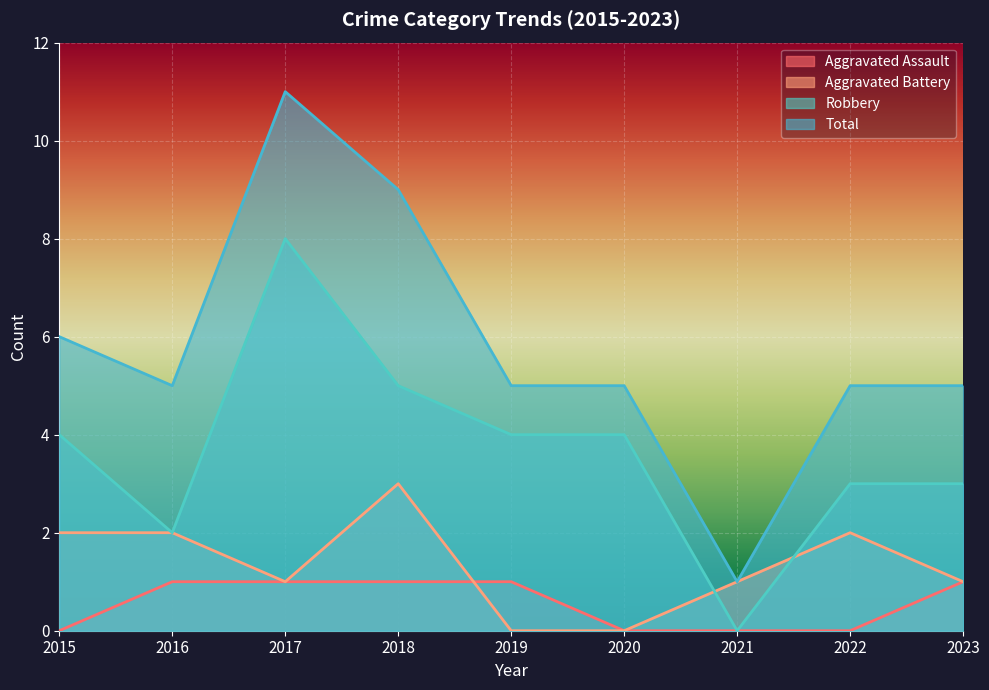

How many Aggravated Battery values are between 1 and 2?

6